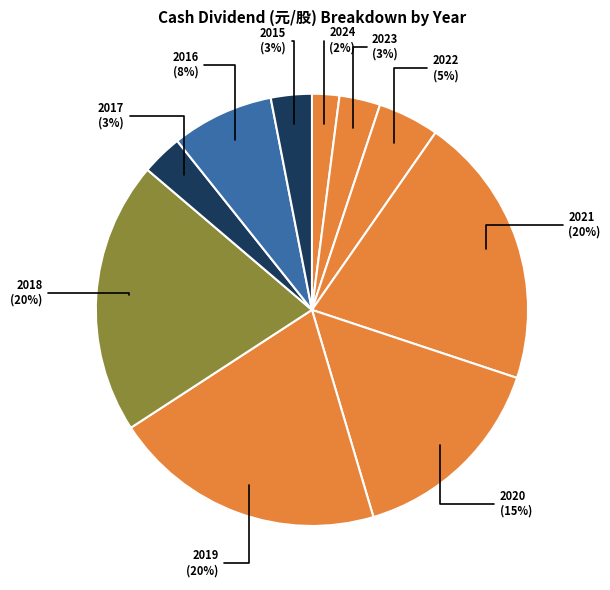

The 2016 slice represents 19% of the pie. True or false?

False